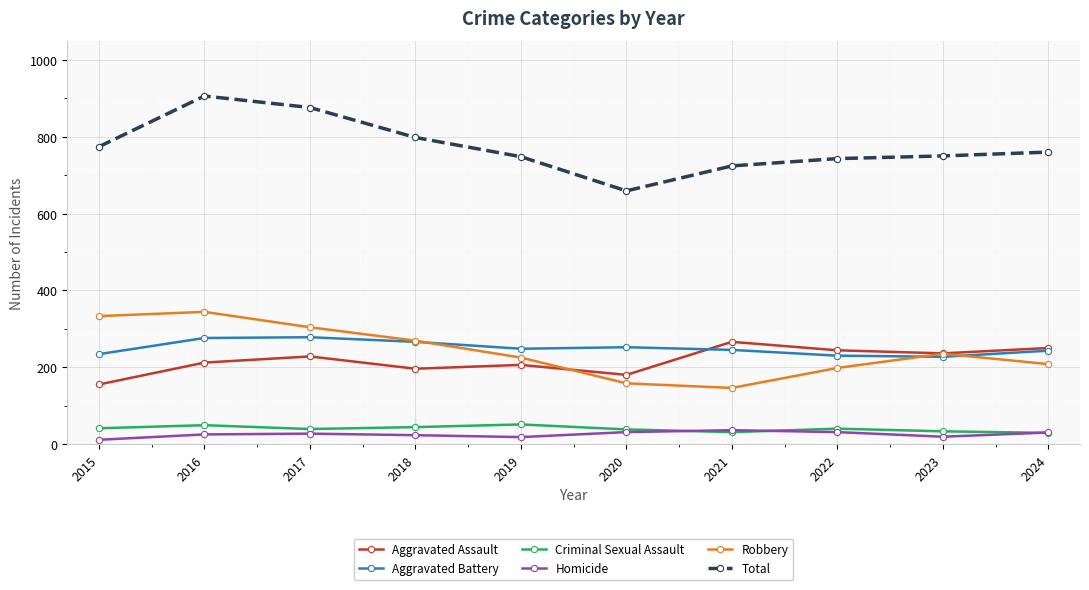

What is the total value across all series at 2021?

1448